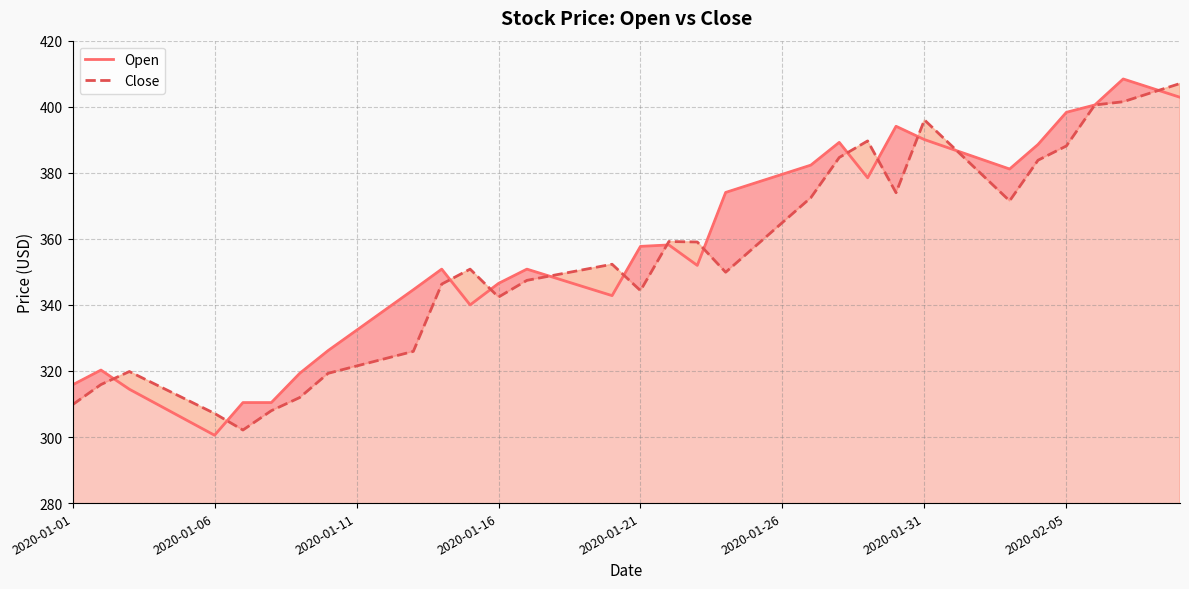

How many lines are shown in the chart?

2